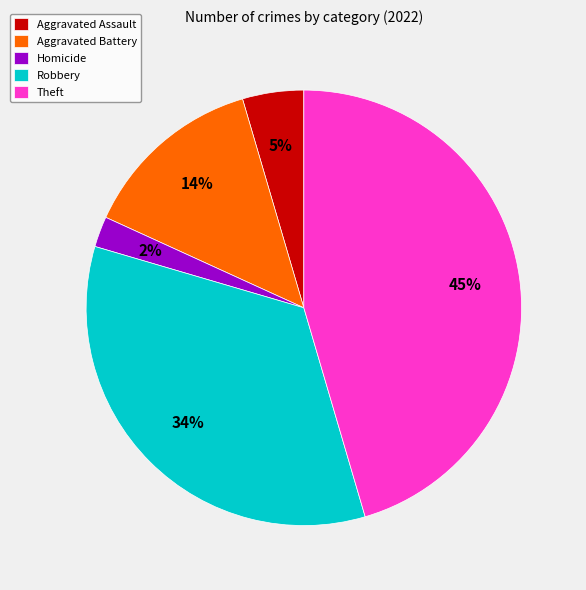

Rank the categories by value from lowest to highest.

Homicide, Aggravated Assault, Aggravated Battery, Robbery, Theft